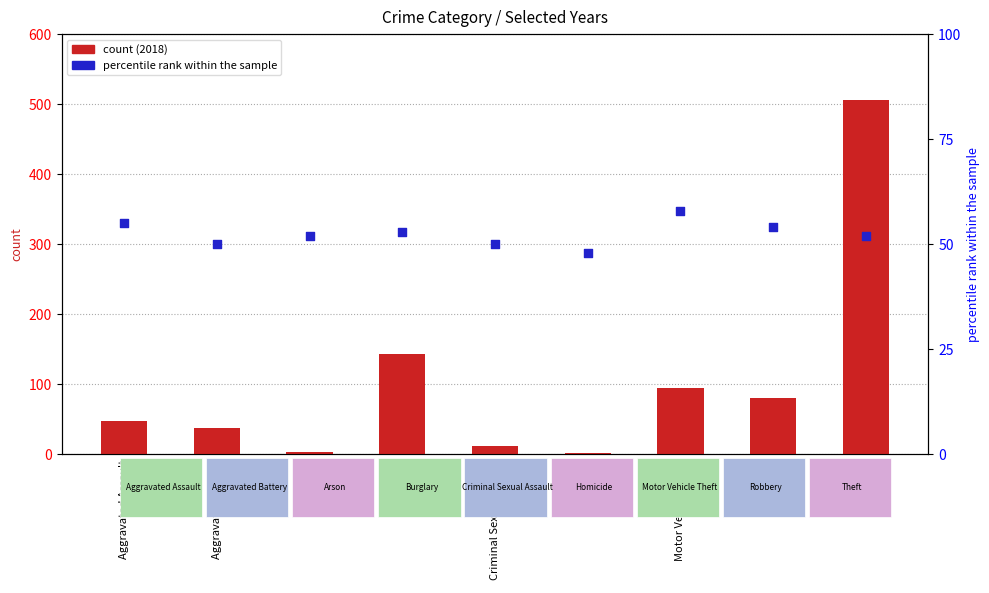

Is the value of count (2018) at Aggravated Battery greater than the value of percentile rank within the sample at Motor Vehicle Theft?

No